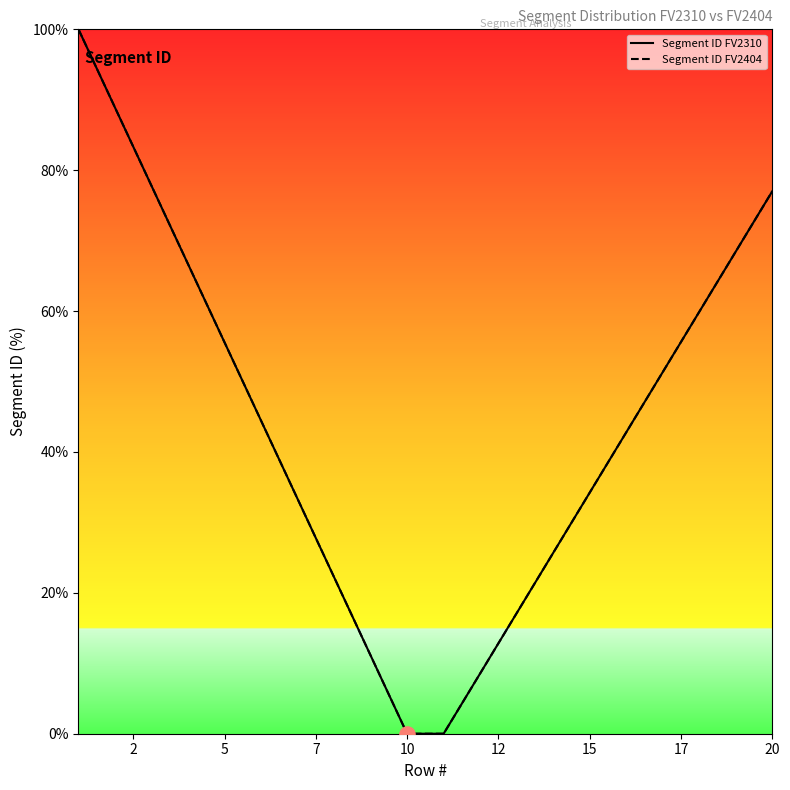

Which series has the largest total across all categories?

Segment ID FV2310